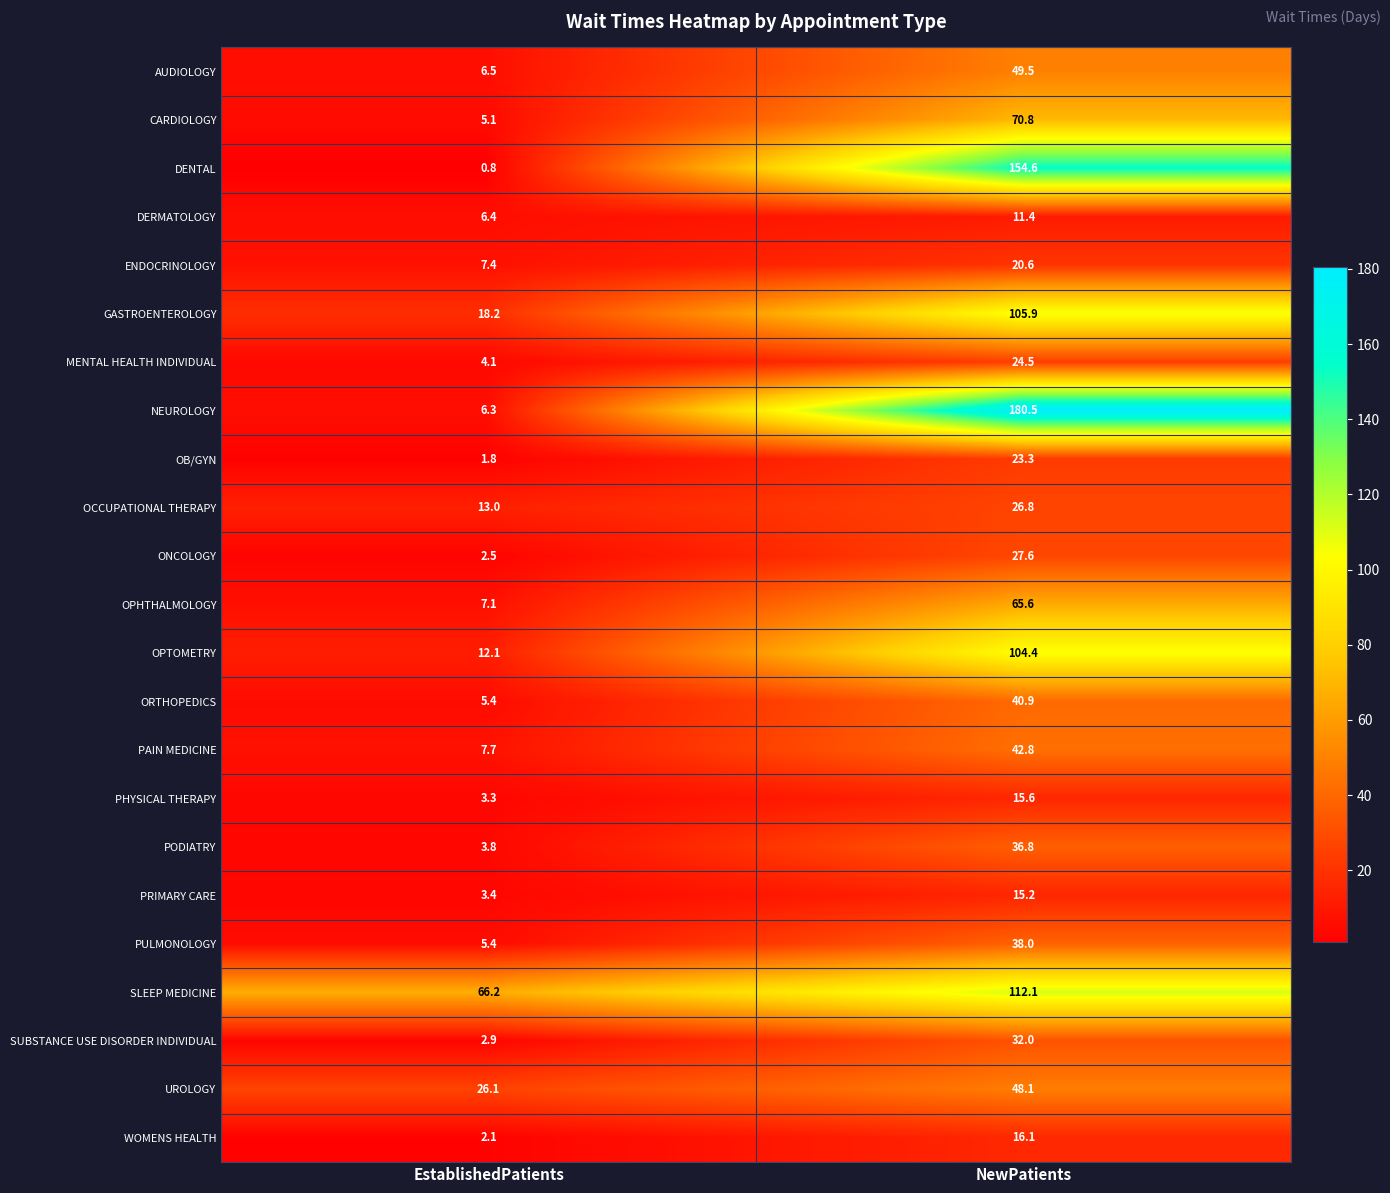

True or false: UROLOGY has a value of 26.1 at EstablishedPatients.

True